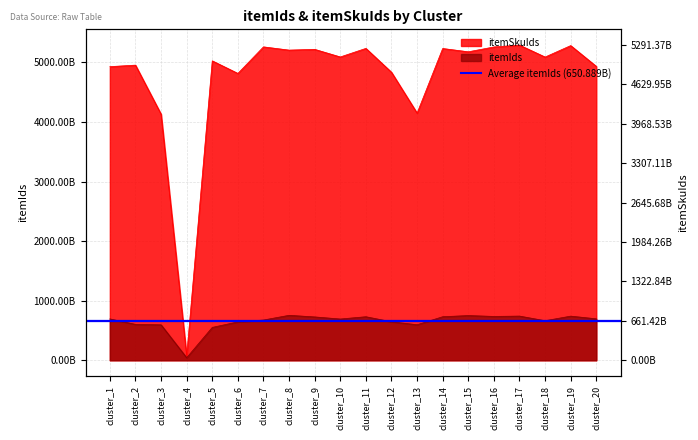

Reading left to right, extract all data points from this chart.

itemIds: cluster_1=694453708369	cluster_2=602578006252	cluster_3=595465697198	cluster_4=42801640757	cluster_5=551762508778	cluster_6=644560660153	cluster_7=675765155513	cluster_8=754778396247	cluster_9=727745423737	cluster_10=692860476390	cluster_11=730934155085	cluster_12=646442877496	cluster_13=596524385190	cluster_14=731166726626	cluster_15=750788749622	cluster_16=736049268699	cluster_17=741860064481	cluster_18=664271216725	cluster_19=740914630325	cluster_20=696058351624
itemSkuIds: cluster_1=4929732632724	cluster_2=4955068299777	cluster_3=4131462444320	cluster_4=73826866399	cluster_5=5026882516351	cluster_6=4815799994693	cluster_7=5261531270628	cluster_8=5207334297420	cluster_9=5220070651767	cluster_10=5092382982603	cluster_11=5236166199150	cluster_12=4835457119413	cluster_13=4149654969079	cluster_14=5234346294723	cluster_15=5178998533843	cluster_16=5260165451073	cluster_17=5291368747177	cluster_18=5090859665595	cluster_19=5283089483369	cluster_20=4934113980266